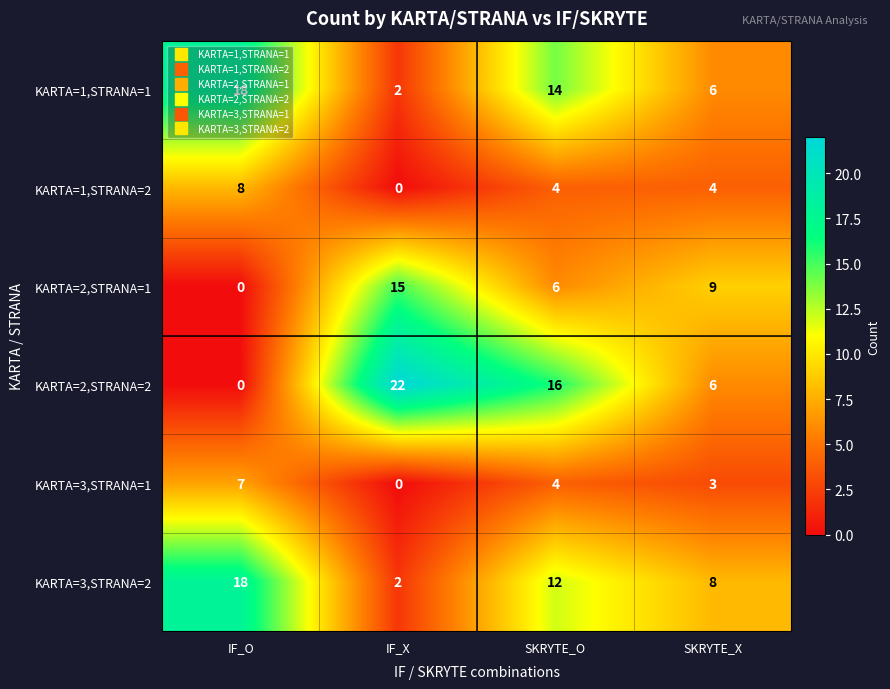

Count the number of data series in this chart.

6